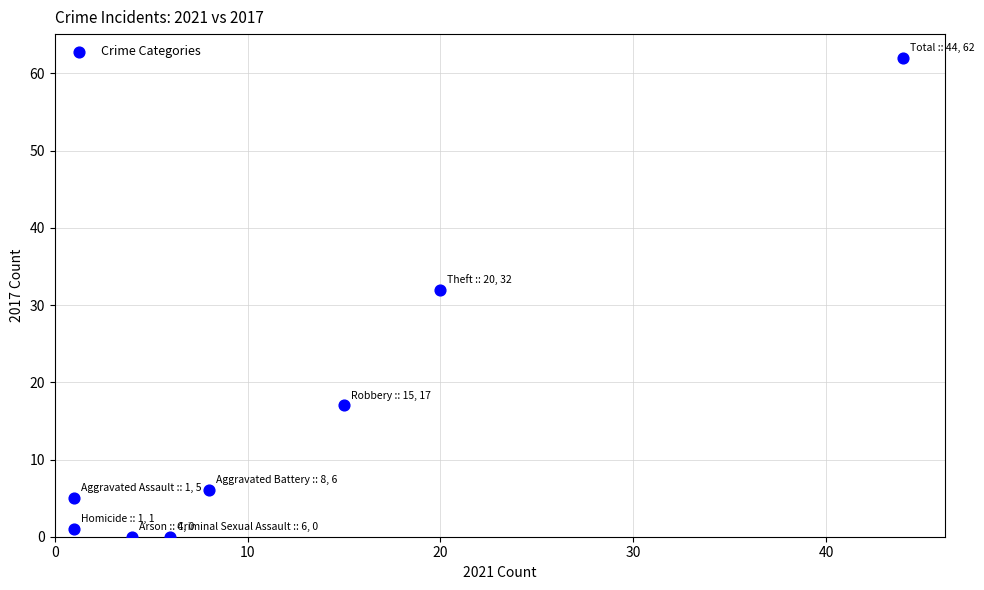

What is the average X value?

12